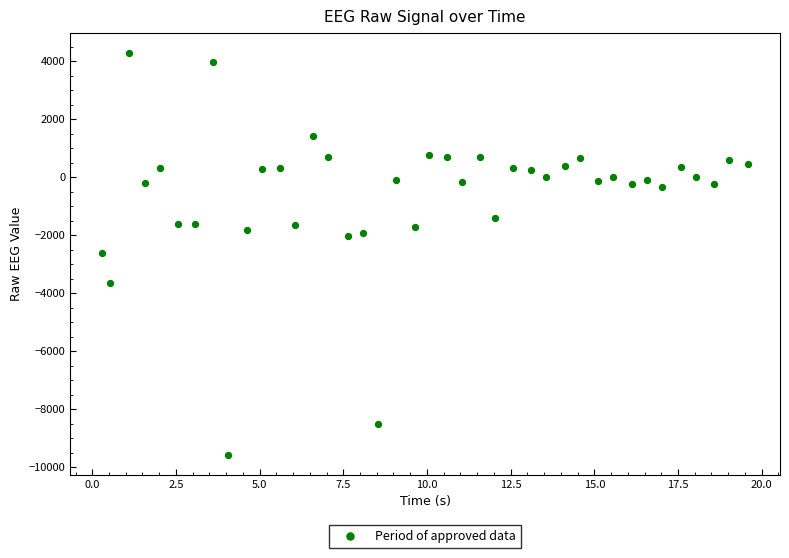

What is the range of Y values (max minus min)?

13851.1